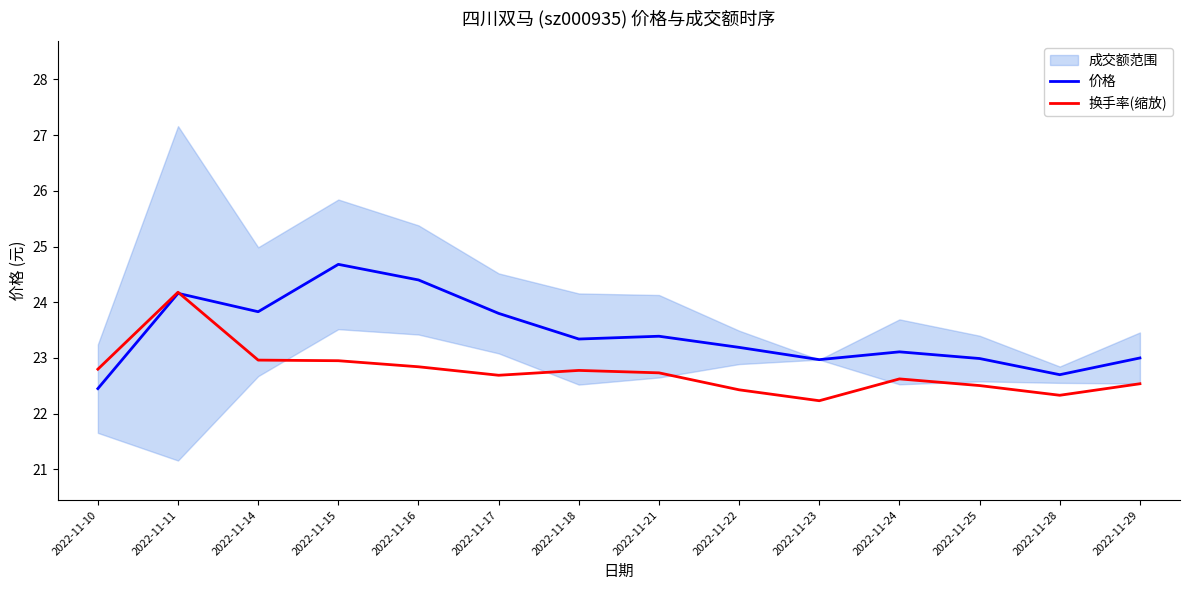

What is the difference between the maximum and second lowest values in the 换手率(缩放) series?

1.8